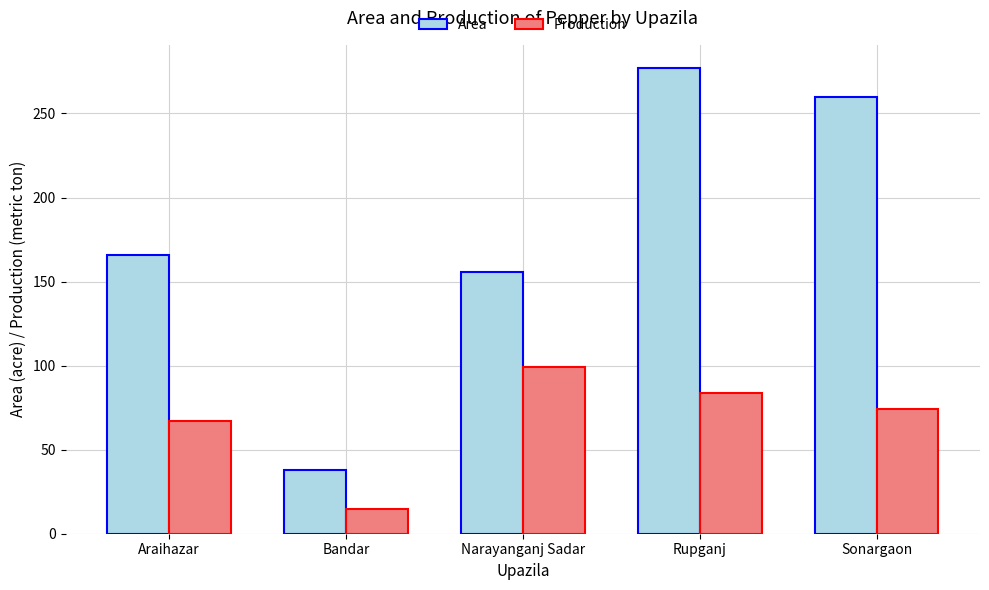

At which label does Production first exceed 74?

Narayanganj Sadar